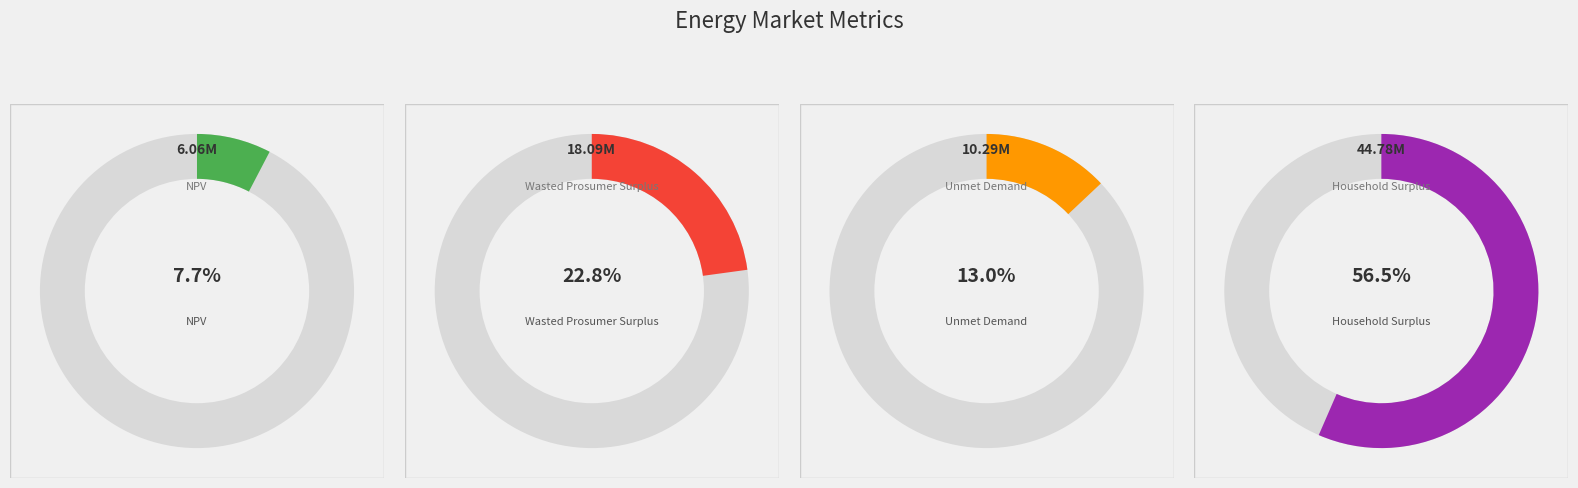

To the nearest percent, what portion does Wasted Prosumer Surplus represent?

23%